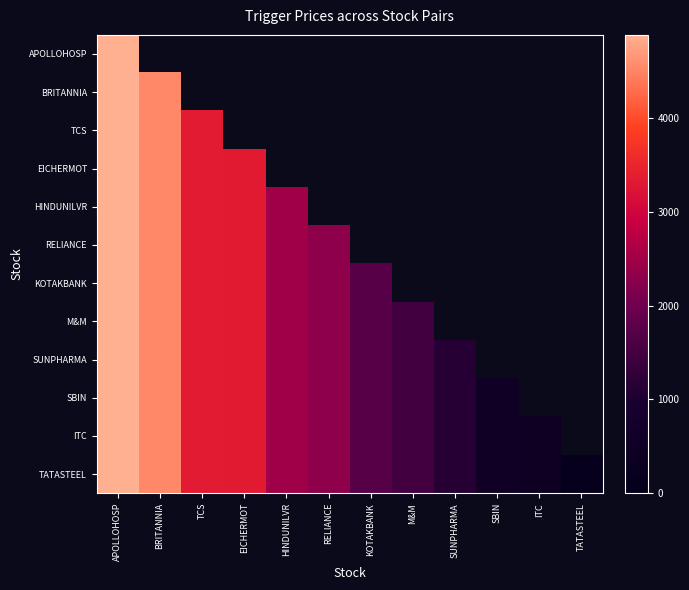

At which label does TATASTEEL reach its minimum?

TATASTEEL